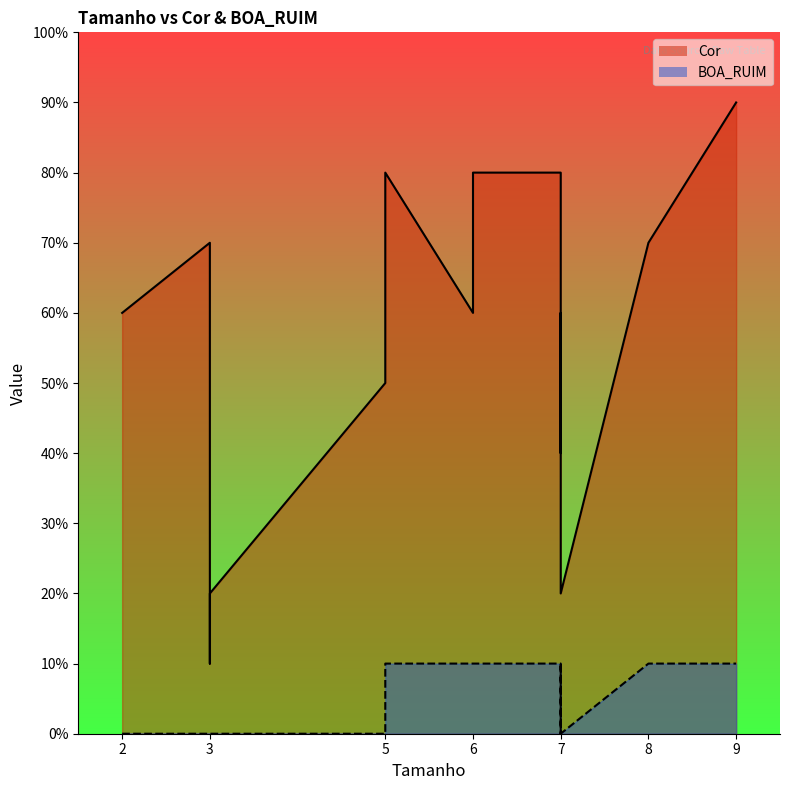

Rank the series at 3 from highest to lowest value.

Cor, BOA_RUIM